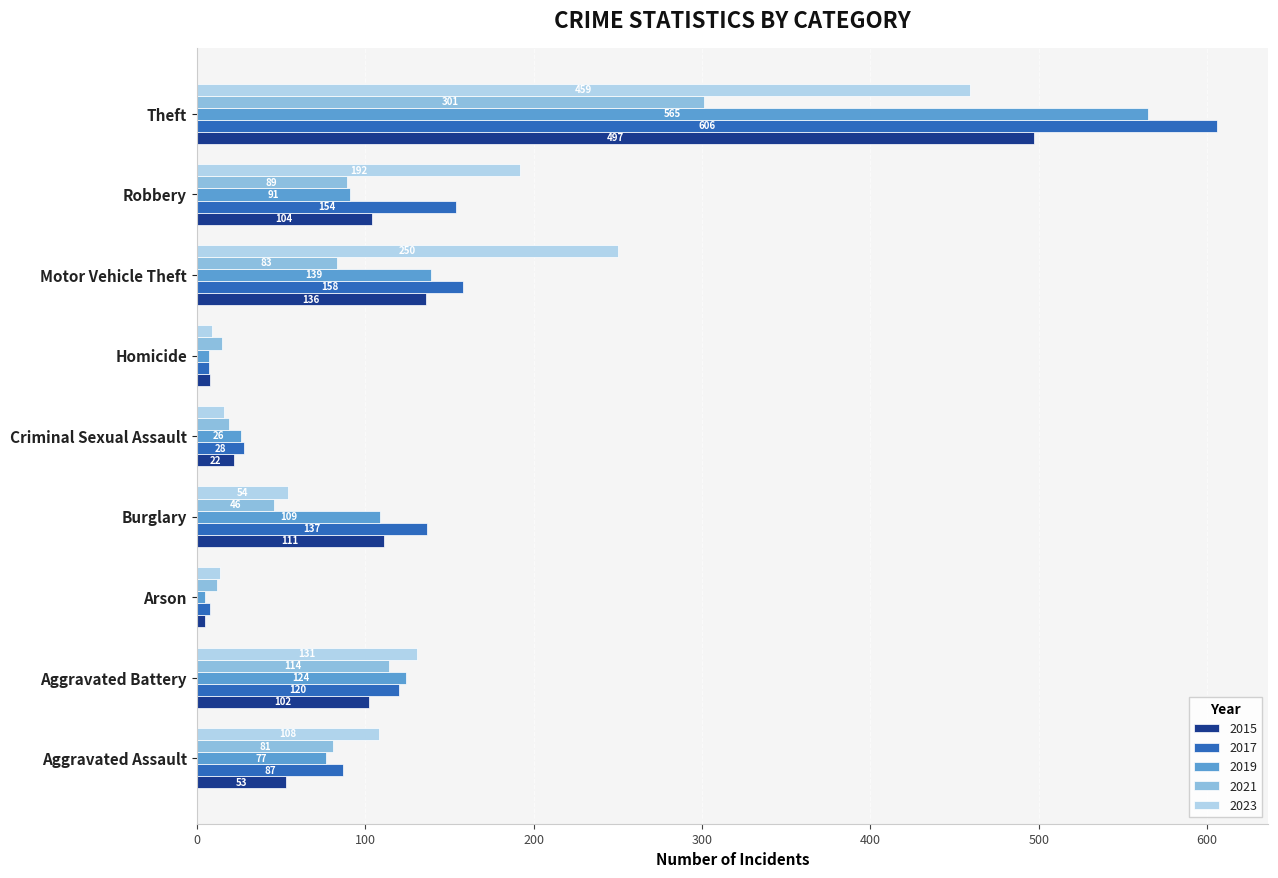

Rank the series at Aggravated Assault from highest to lowest value.

2023, 2017, 2021, 2019, 2015